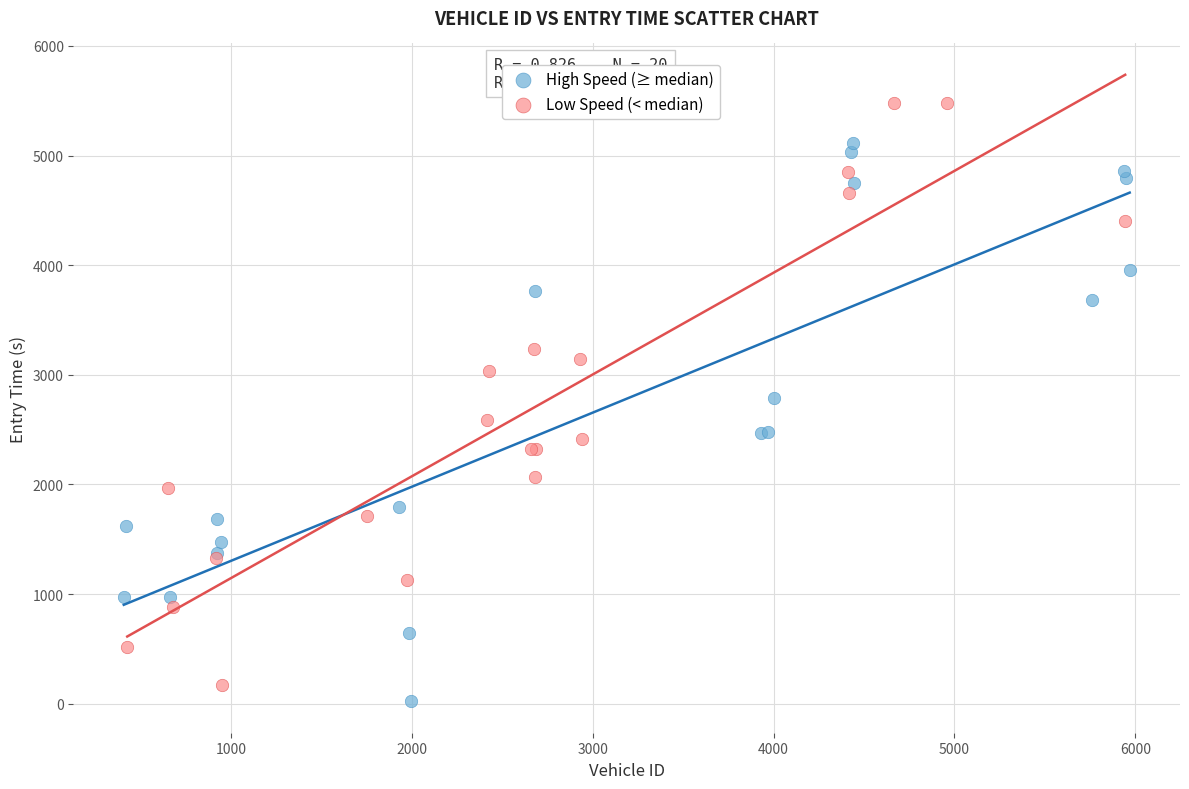

Which series reaches the maximum Y coordinate?

Low Speed (< median)